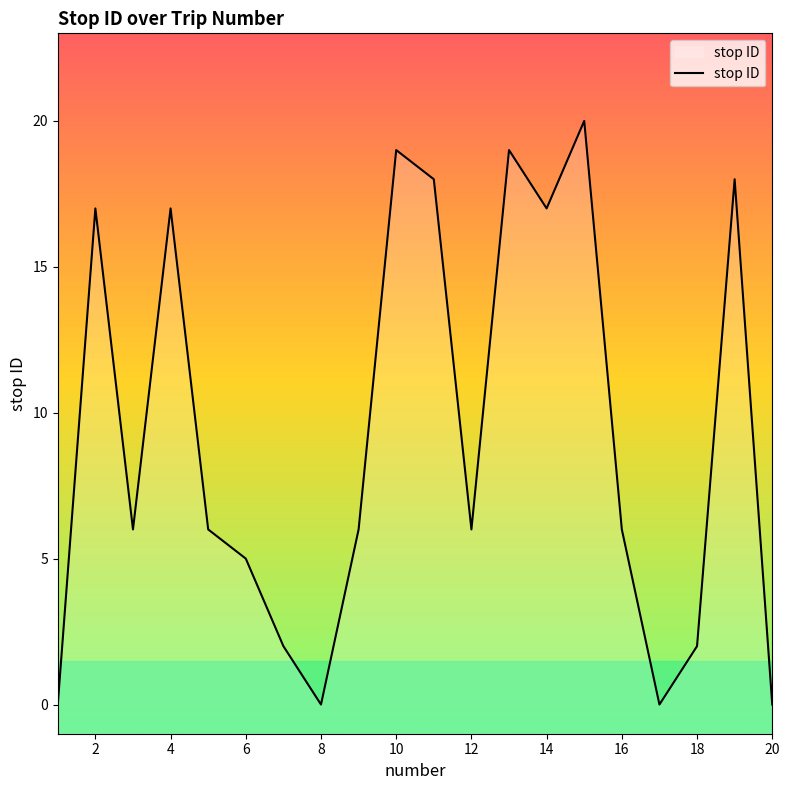

What is the sum of the values at 6 and 1?

5